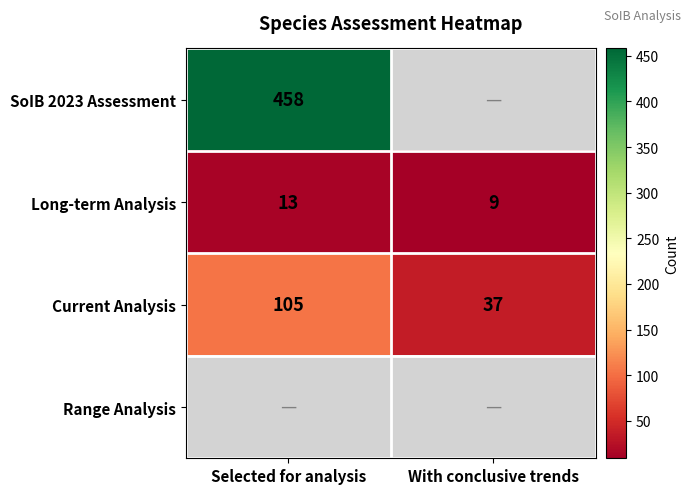

What is the sum of all Current Analysis values?

142